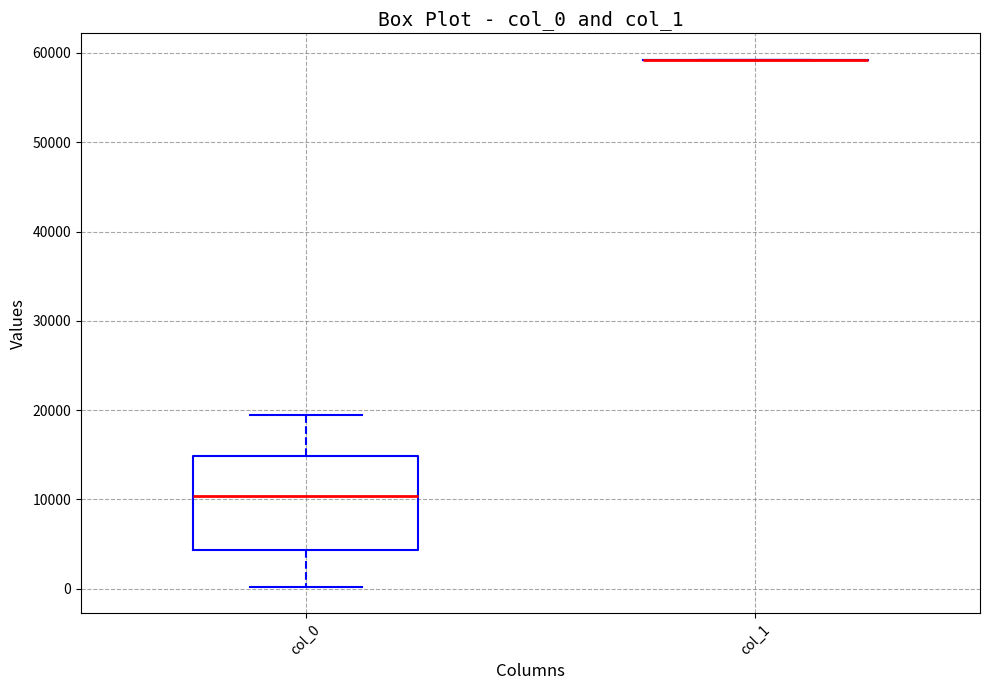

Where does the upper whisker of the box for col_0 end on the y-axis? The values are not printed on the chart, so give them approximately, as read against the axis.

19000